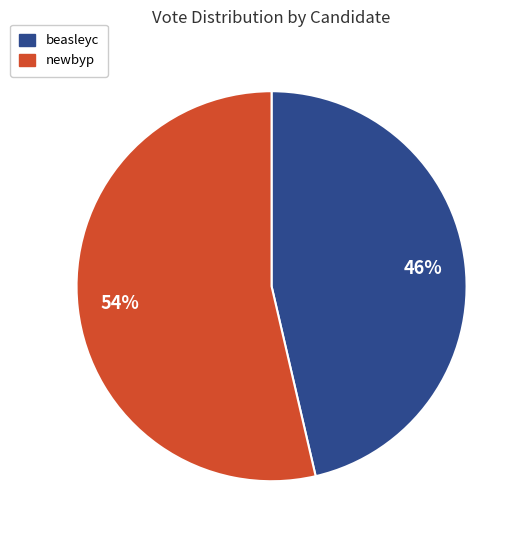

Which slice represents more than half of the pie?

newbyp